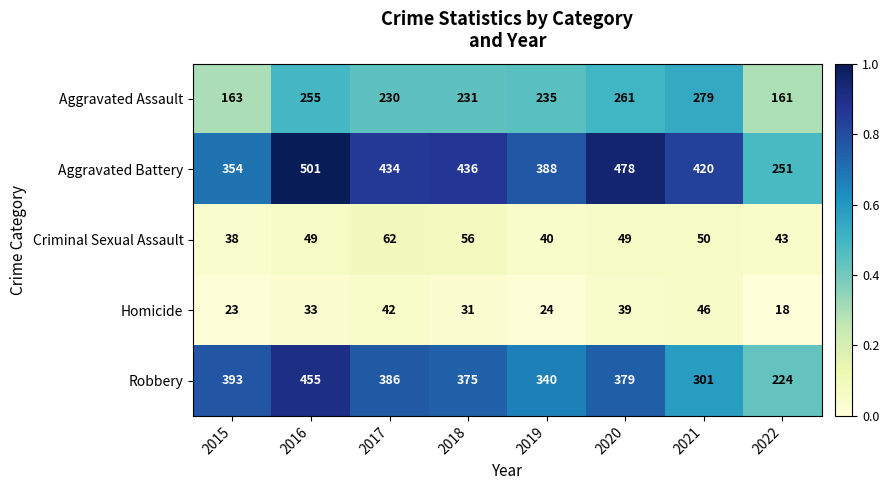

Which series has the largest total across all categories?

Aggravated Battery